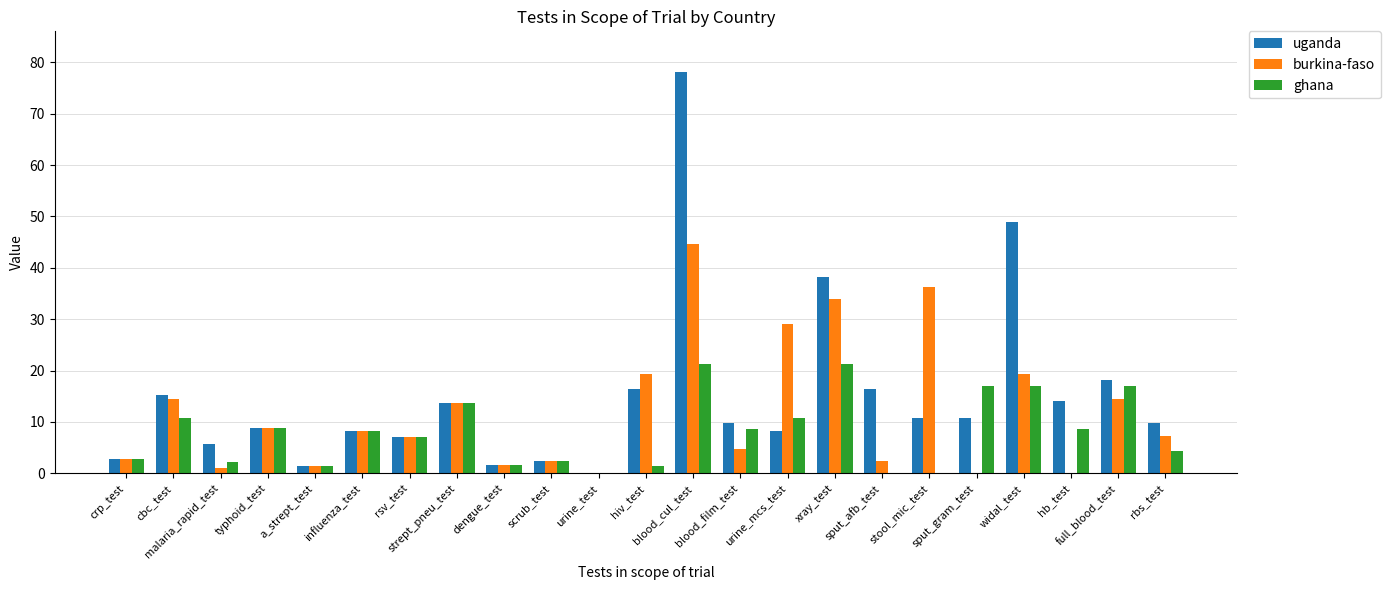

What is the highest value of the ghana series?

21.4